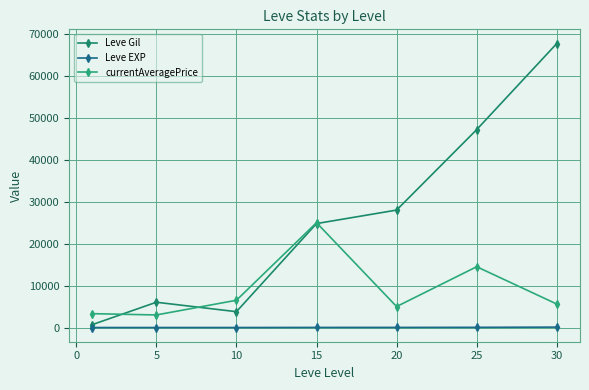

How many lines are shown in the chart?

3